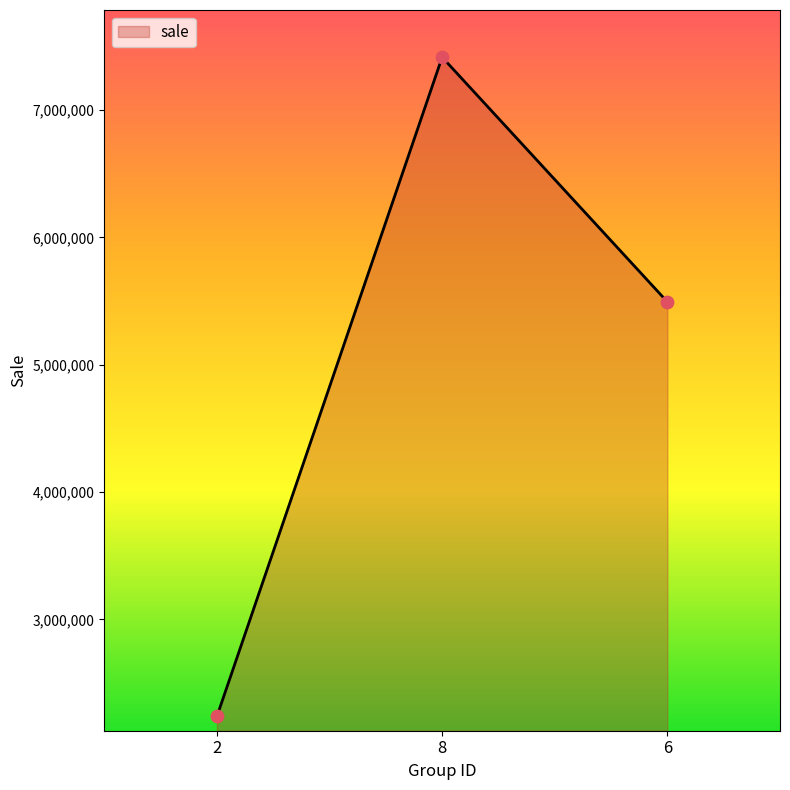

Approximately how many times larger is the value at 6 compared to 2?

2.5